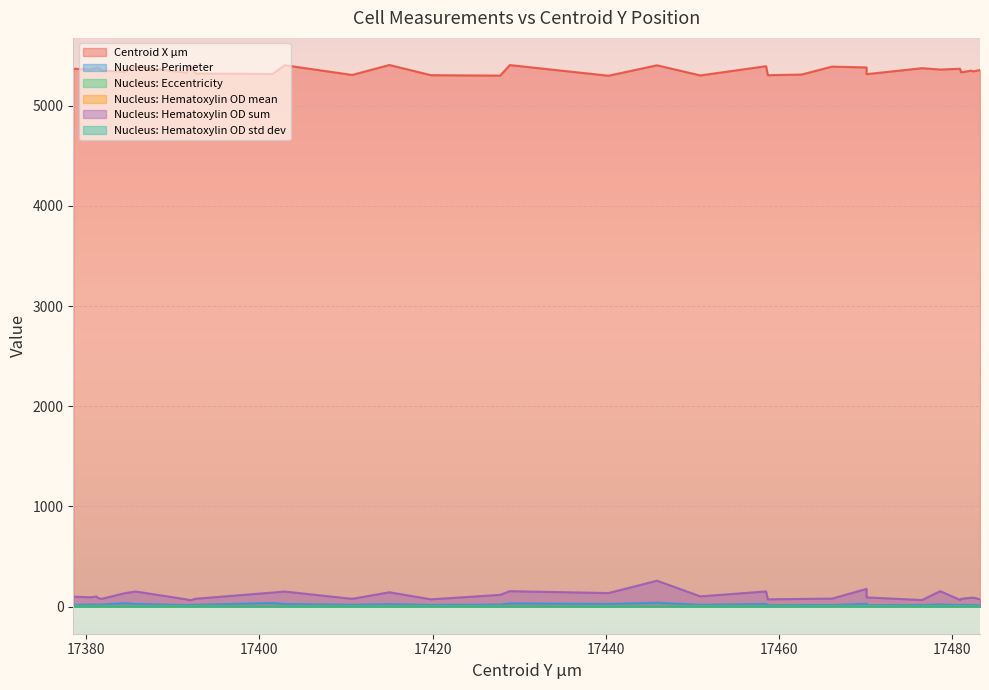

Reading left to right, extract all data points from this chart.

Centroid X µm: 5370.7	5363.1	5377.6	5385.2	5353.2	5339.8	5393.7	5330.4	5402.1	5323.0	5318.0	5406.0	5308.7	5408.0	5306.3	5302.1	5407.2	5300.8	5404.9	5303.8	5396.0	5306.1	5312.6	5391.7	5383.7	5316.4	5376.2	5362.5	5370.4	5334.9	5351.5	5344.4	5357.6
Nucleus: Perimeter: 17.4	22.2	20.8	18.9	21.8	35.4	27.7	15.5	18.3	18.7	37.4	26.9	19.3	25.1	17.7	21.2	33.4	26.9	39.9	18.6	27.7	14.9	16.3	16.2	29.1	14.5	16.5	21.7	15.6	19.3	16.7	16.8	14.7
Nucleus: Eccentricity: 0.7	0.6	0.5	0.8	1.0	1.0	0.9	0.8	0.9	0.8	0.9	0.9	0.9	0.9	0.8	0.9	1.0	1.0	0.9	0.9	0.9	0.8	0.9	0.6	0.9	0.7	0.9	0.7	0.9	0.9	0.6	0.6	0.8
Nucleus: Hematoxylin OD mean: 1.0	0.8	0.9	0.9	0.8	0.7	1.1	0.9	0.8	0.8	0.9	1.0	0.9	1.0	0.8	1.0	0.9	1.0	1.1	1.1	0.9	1.0	0.9	1.0	1.0	1.3	1.0	1.2	0.9	0.7	1.0	1.0	1.1
Nucleus: Hematoxylin OD sum: 99.7	93.4	101.5	87.1	78.2	133.7	151.4	72.4	63.7	78.9	140.8	151.1	78.1	143.5	73.2	118.0	154.6	135.7	259.1	102.9	151.8	73.3	77.2	80.4	177.3	92.6	66.1	154.8	67.1	77.9	89.6	90.3	73.9
Nucleus: Hematoxylin OD std dev: 0.2	0.3	0.3	0.3	0.4	0.2	0.4	0.3	0.2	0.3	0.5	0.3	0.3	0.3	0.3	0.4	0.3	0.4	0.3	0.4	0.3	0.3	0.2	0.3	0.3	0.4	0.2	0.4	0.3	0.2	0.4	0.2	0.2